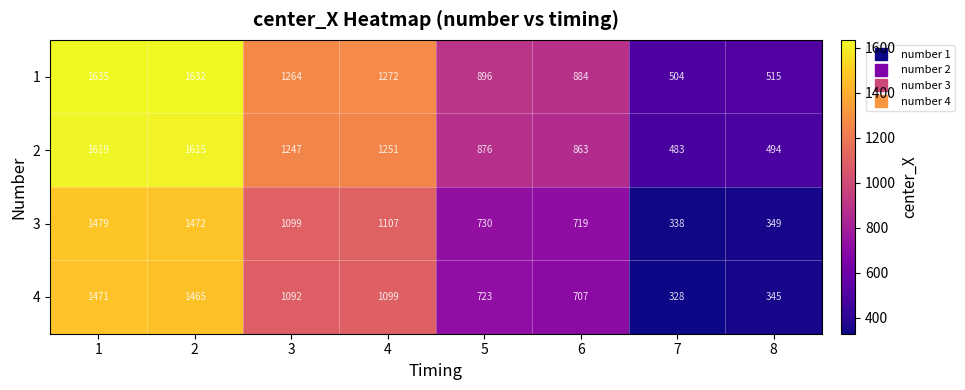

What is the difference between the highest and lowest values at 8?

170